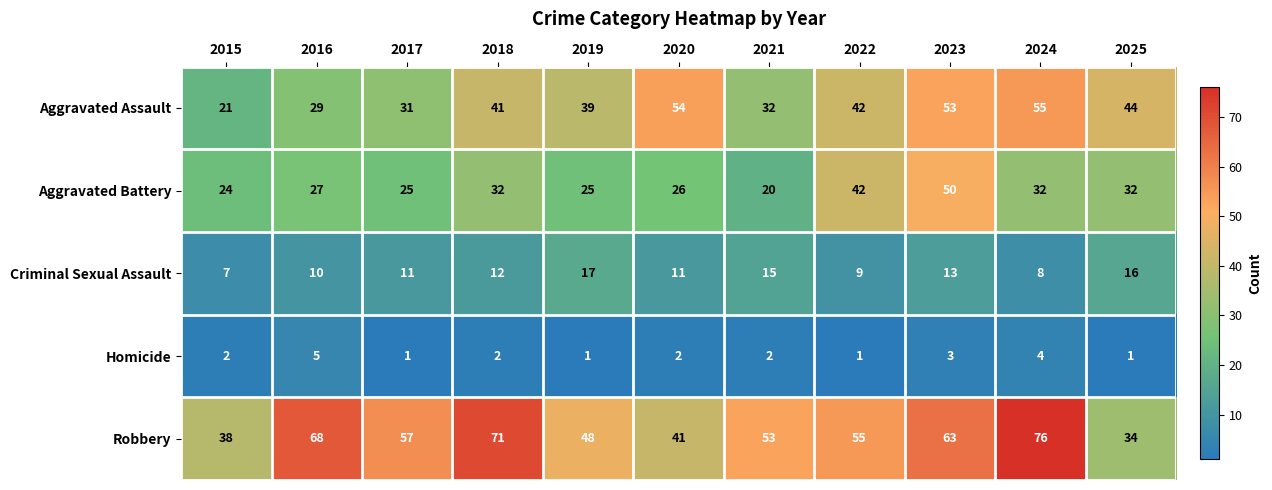

Which series has the largest range (max minus min)?

Robbery